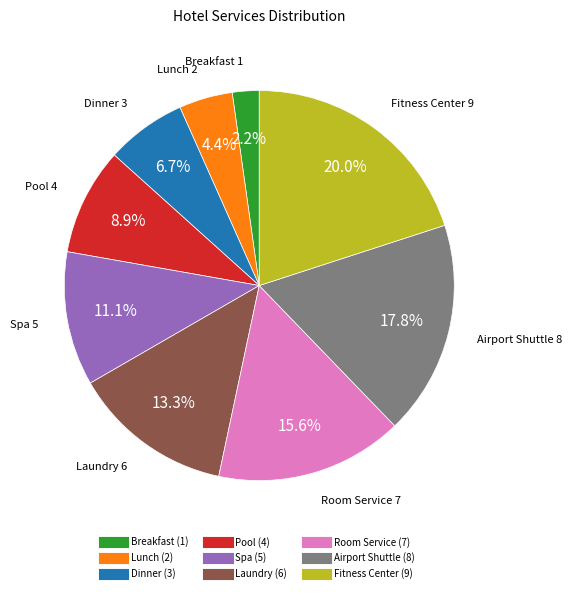

To the nearest percent, what percentage of the pie is Dinner?

7%